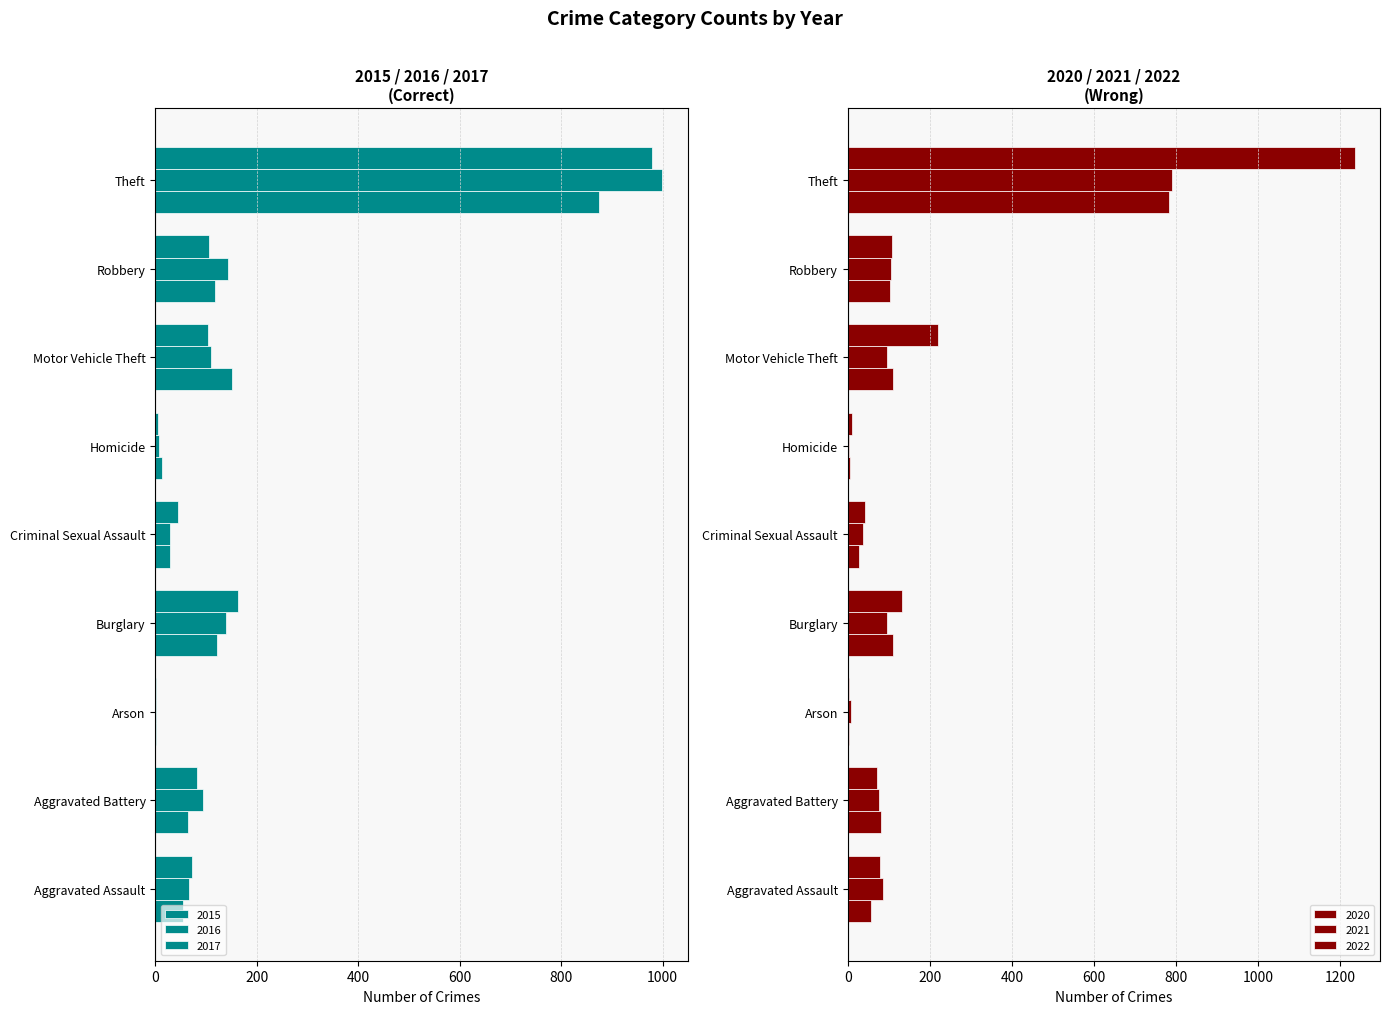

Where is 2020 nearest to the value 393?

Burglary